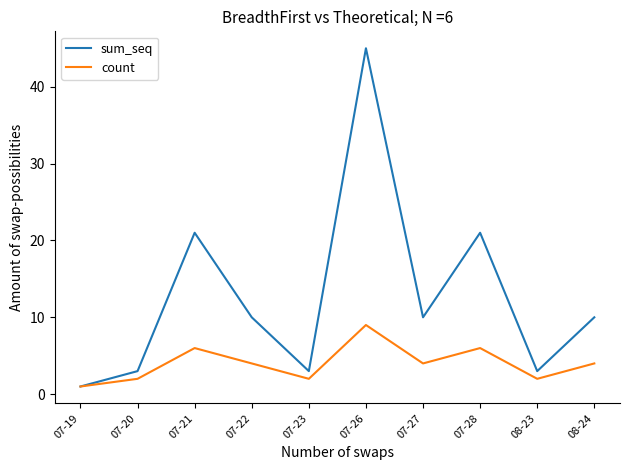

What is the total value across all series at 07-27?

14